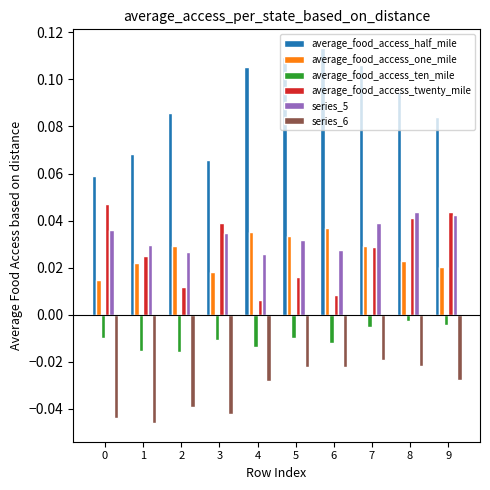

Does the chart contain any negative values?

Yes